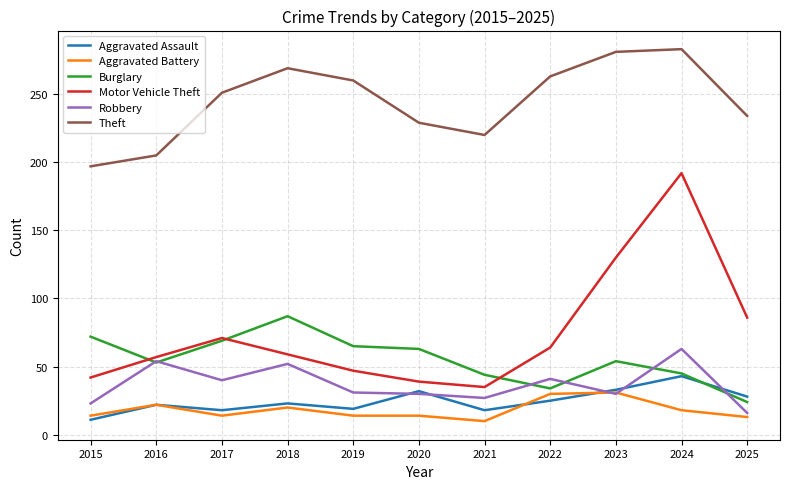

At how many categories does at least one series exceed 87?

11